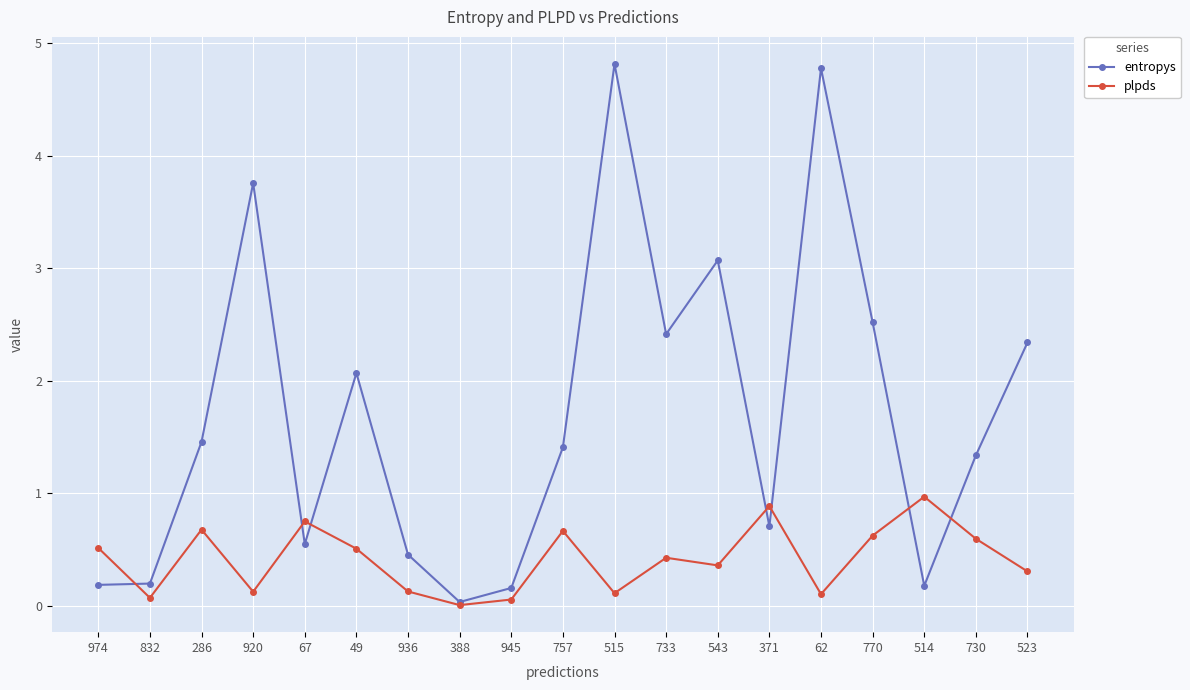

What is the total value across all series at 514?

1.1